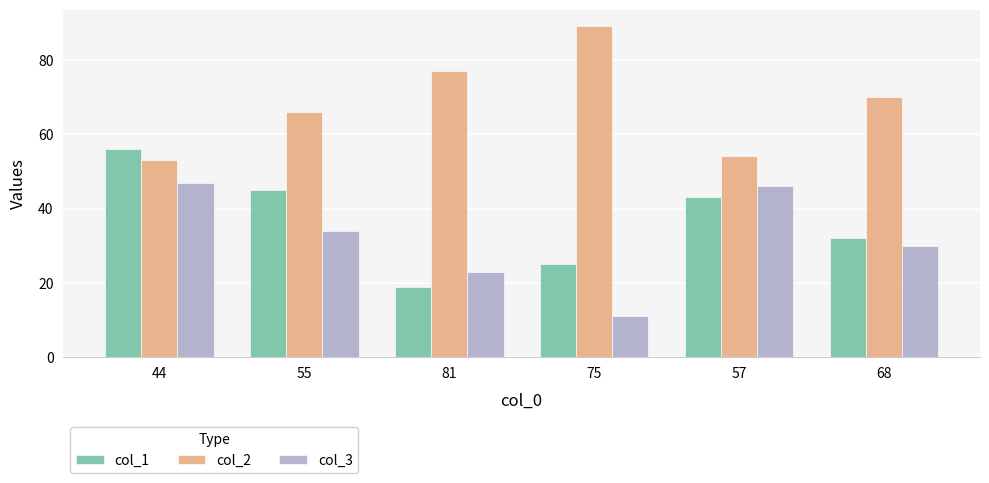

What is the spread (max minus min) of values at 55?

32